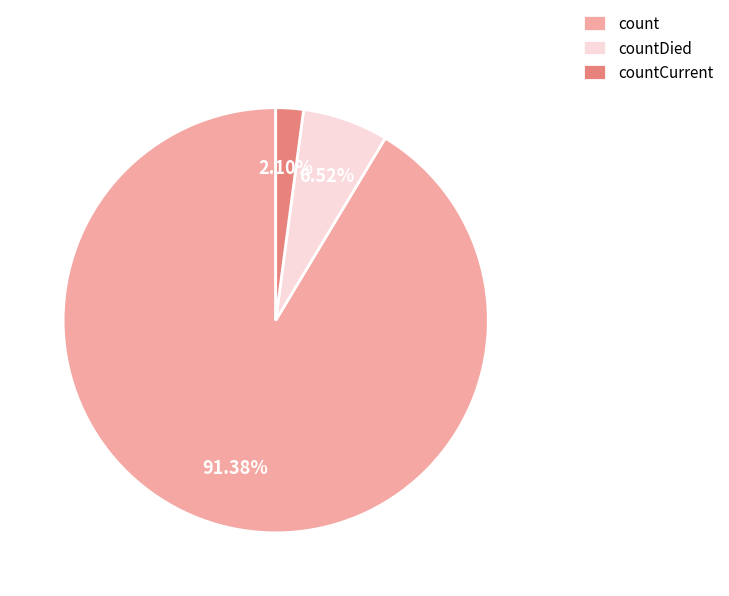

Which has a higher value, countCurrent or count?

count